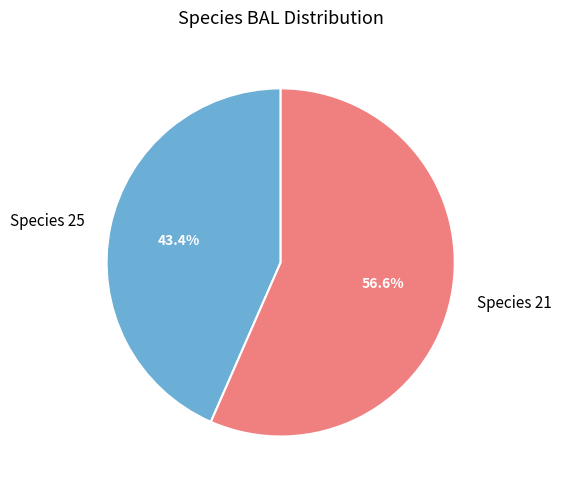

How much of the chart is everything except Species 21?

43.4%